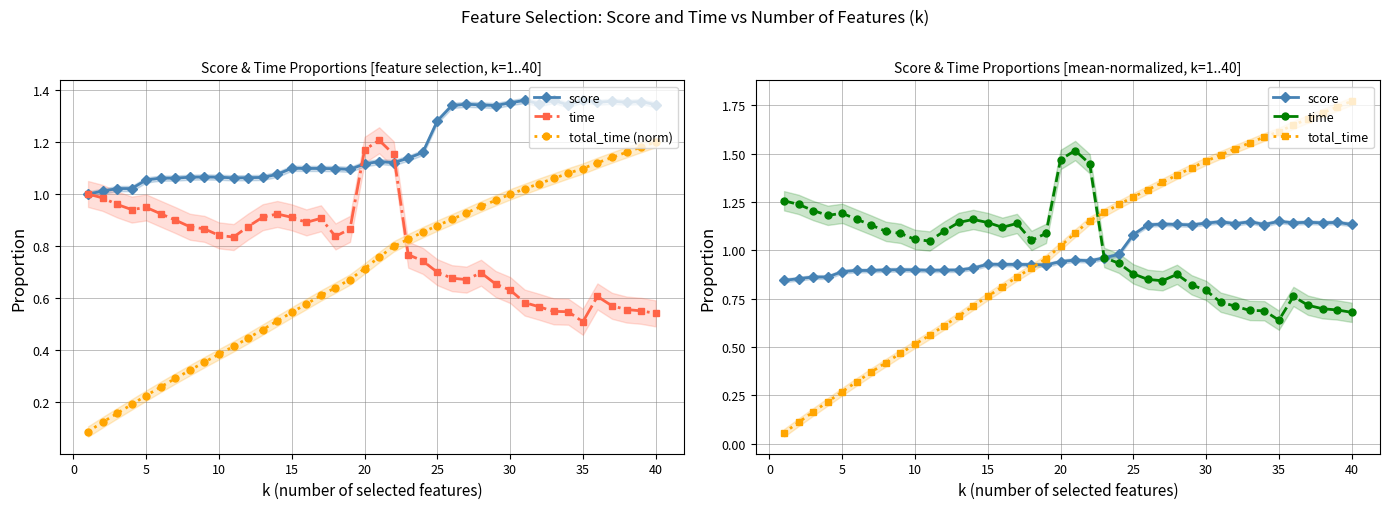

How many times do total_time and total_time (norm) cross each other?

1